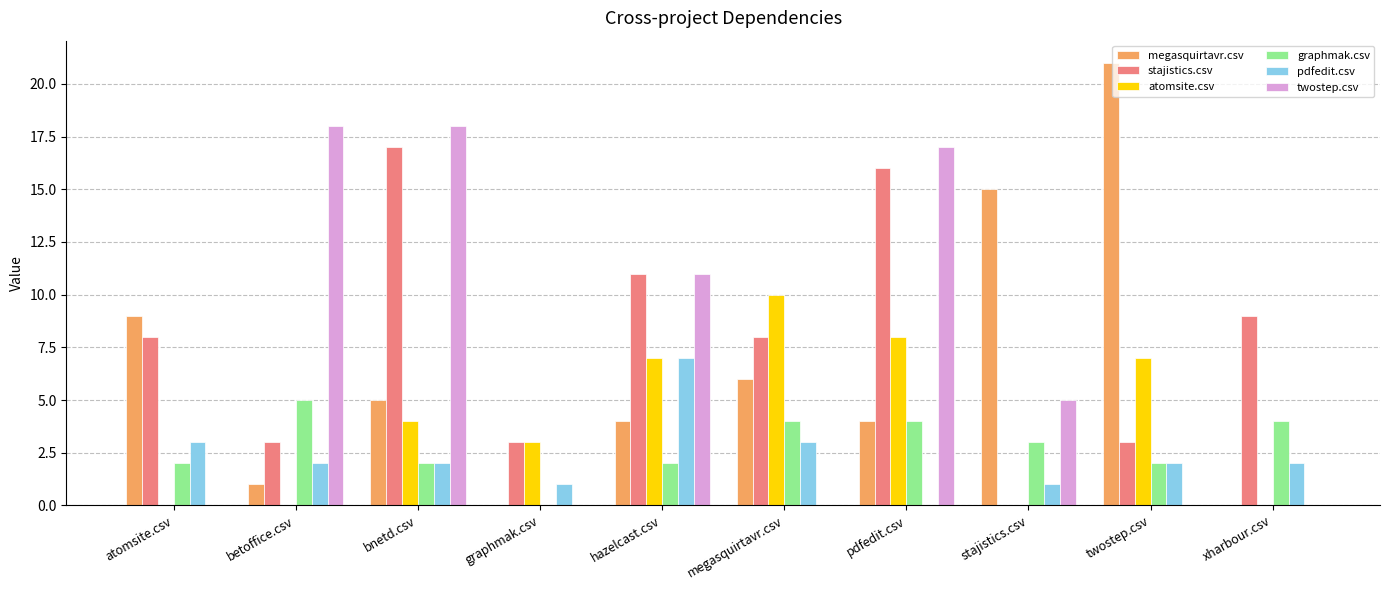

Which series has the widest spread of values?

megasquirtavr.csv